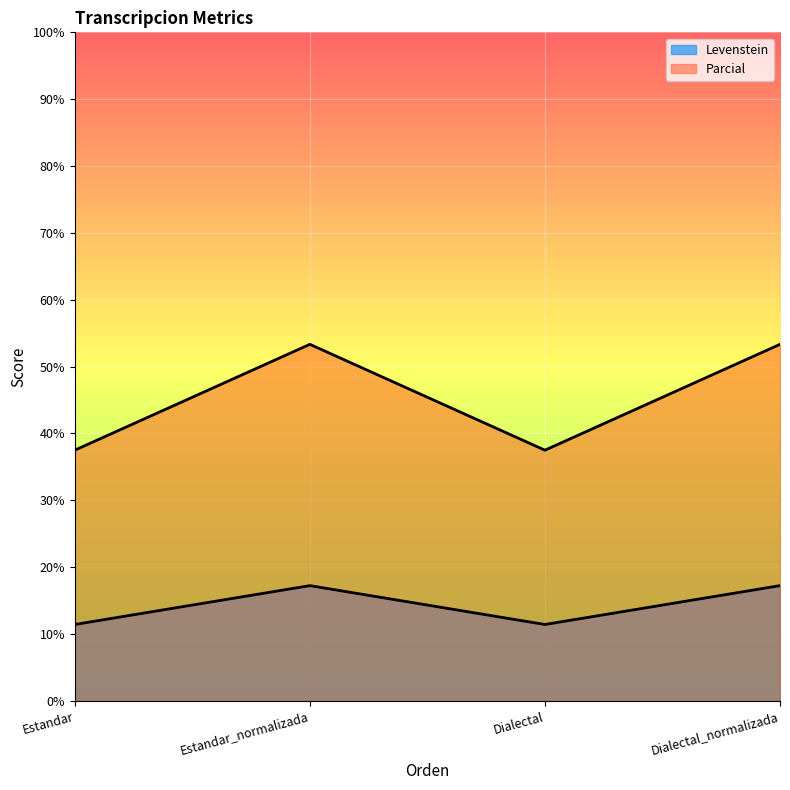

At which label is Levenstein closest to 14?

Estandar